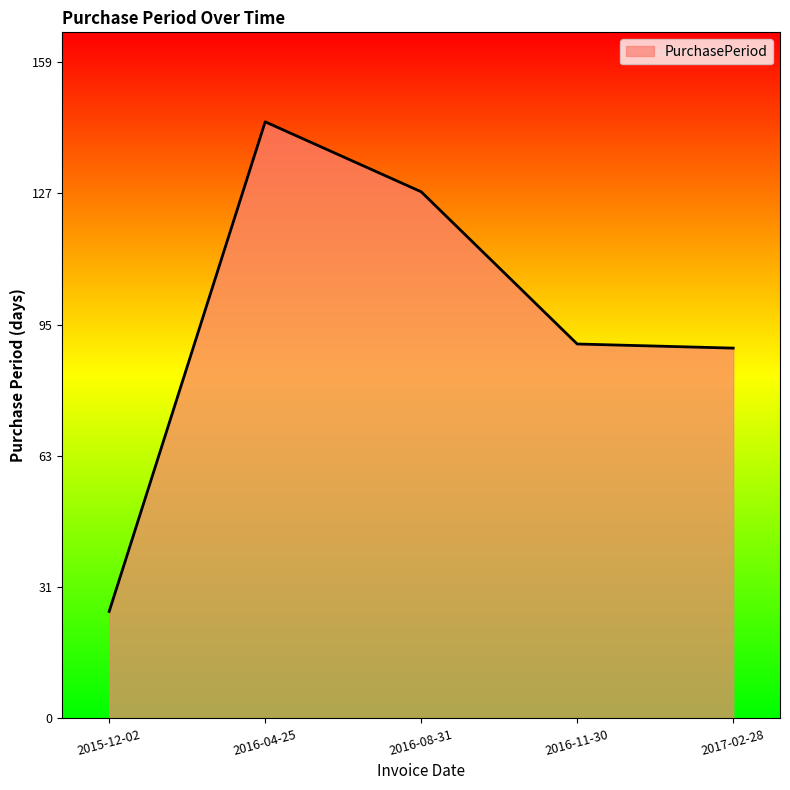

Which category has the lowest value across all series?

2015-12-02